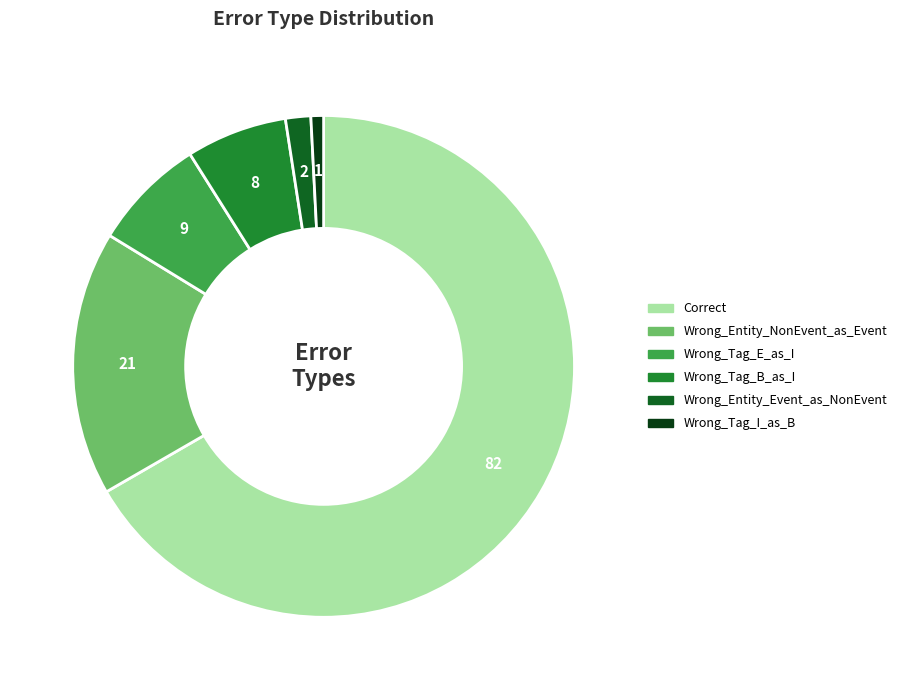

Rank the categories by value from highest to lowest.

Correct, Wrong_Entity_NonEvent_as_Event, Wrong_Tag_E_as_I, Wrong_Tag_B_as_I, Wrong_Entity_Event_as_NonEvent, Wrong_Tag_I_as_B